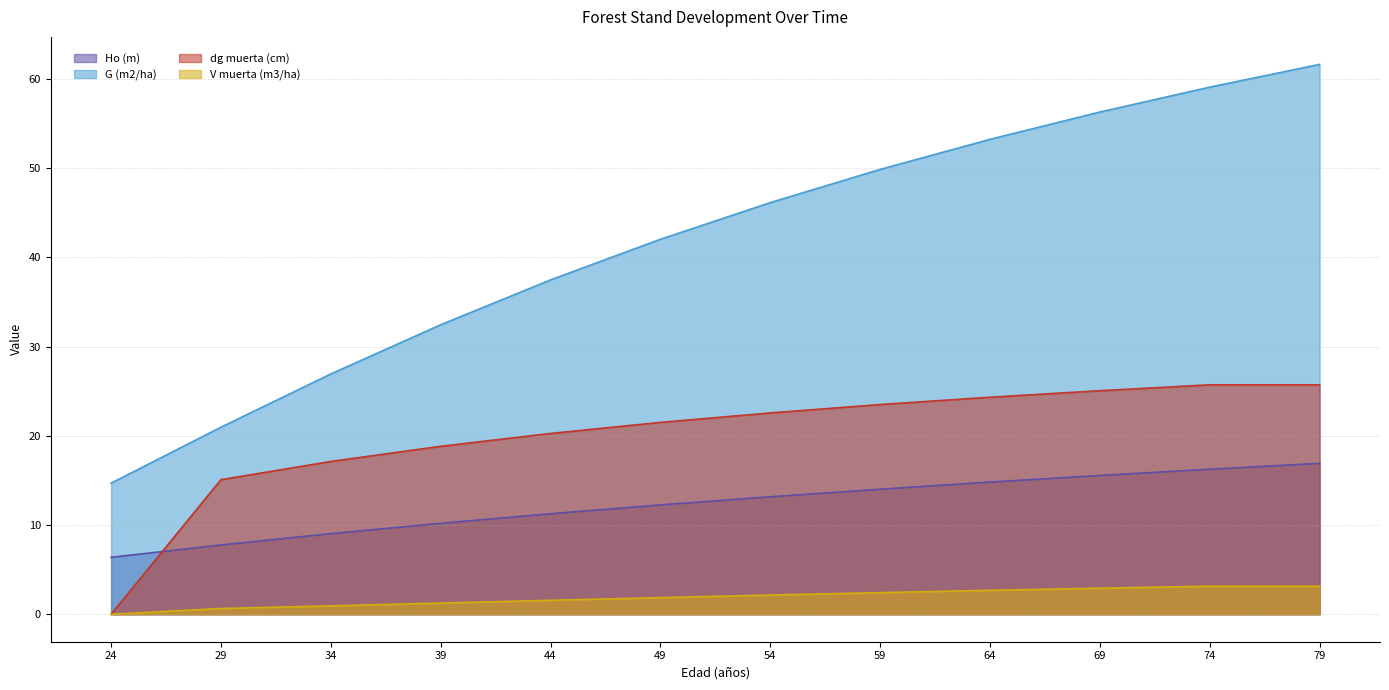

Count the number of data series in this chart.

4